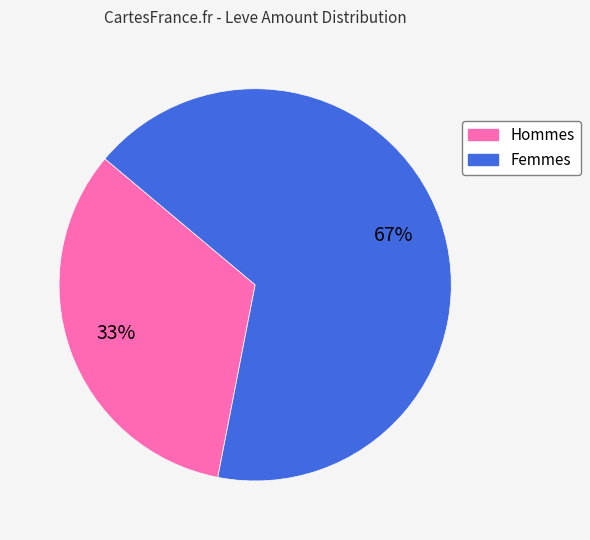

Count the number of slices in the pie.

2